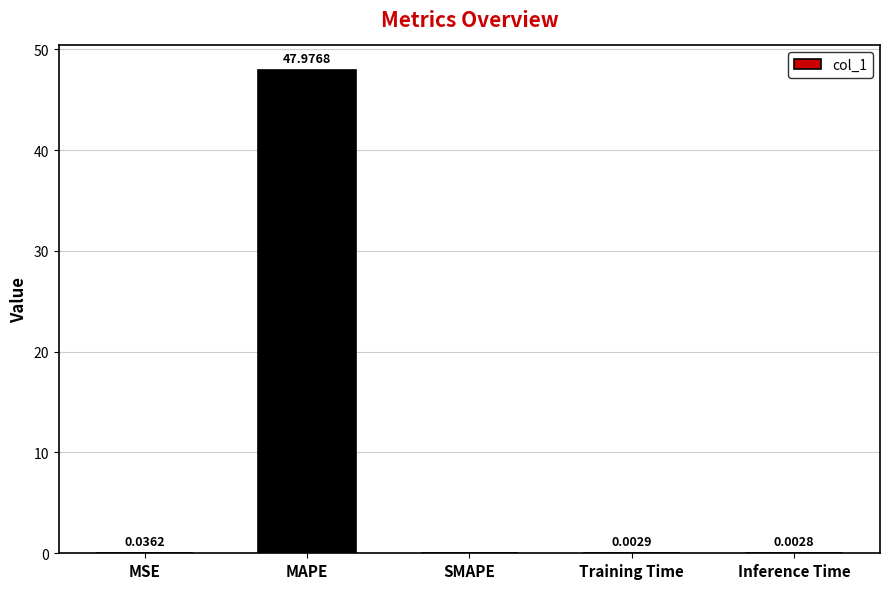

What is the sum of the values at MSE and MAPE?

48.0